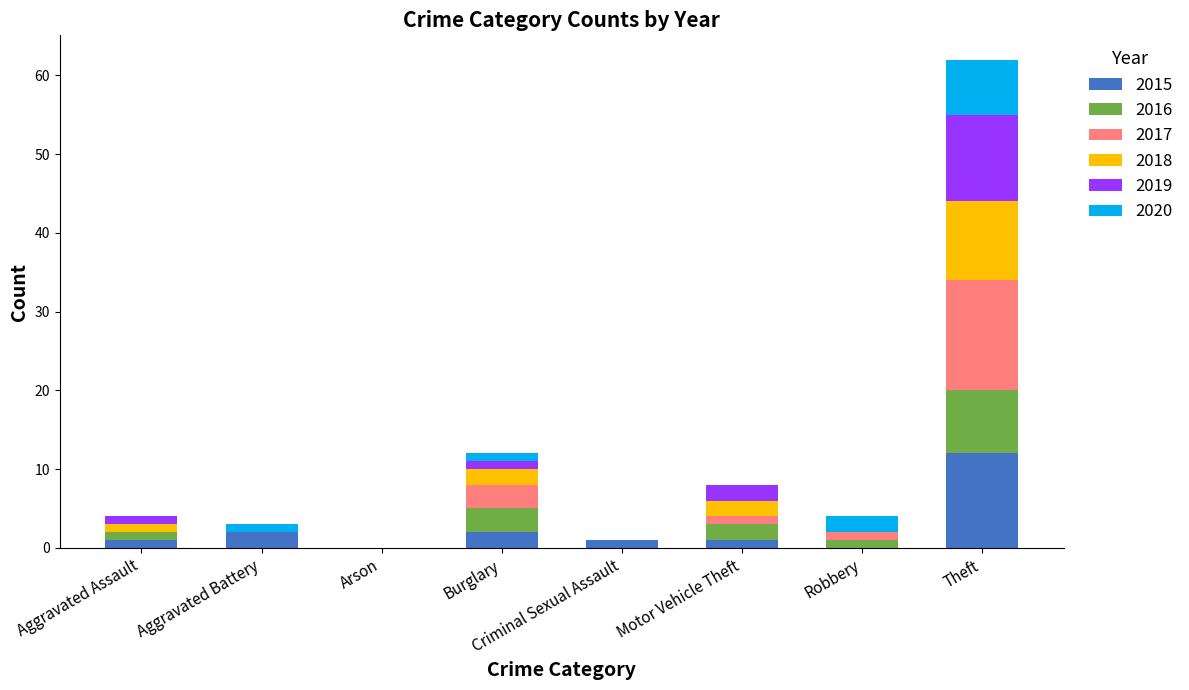

Is it true that 2015 equals 2 at Aggravated Battery?

True